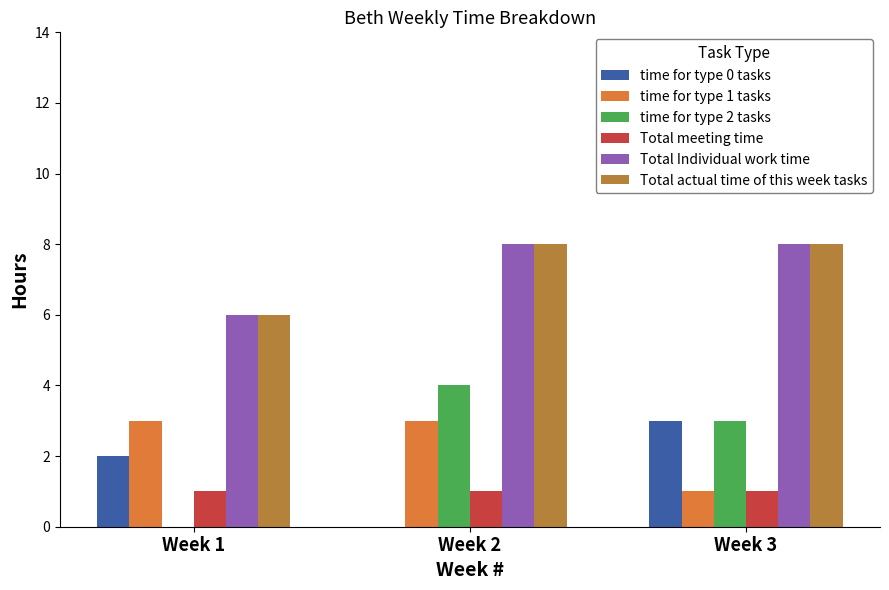

Is the value of time for type 1 tasks at Week 2 greater than the value of Total meeting time at Week 2?

Yes